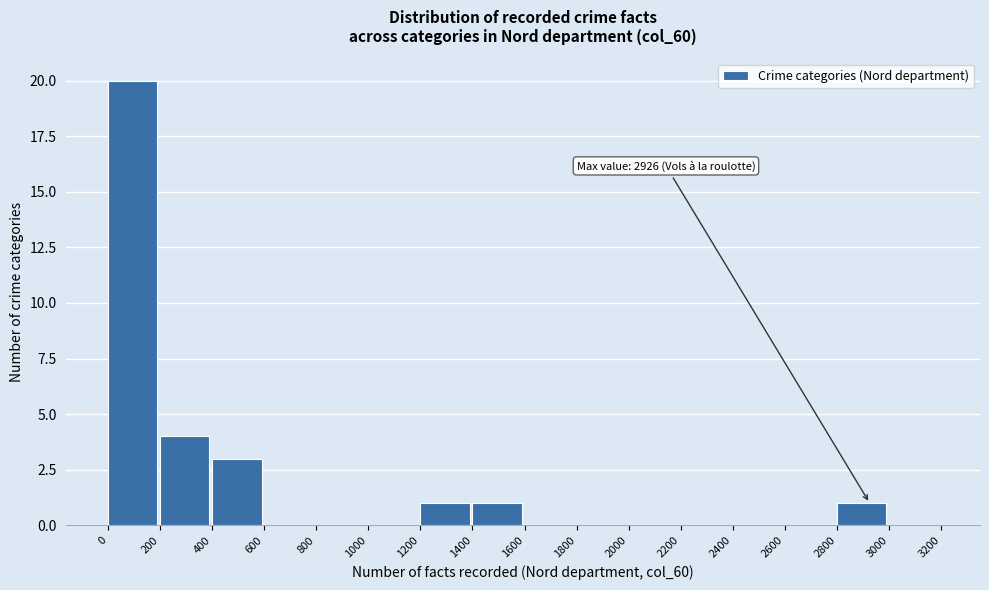

Over which range of the x-axis is the bar tallest?

0 to 200